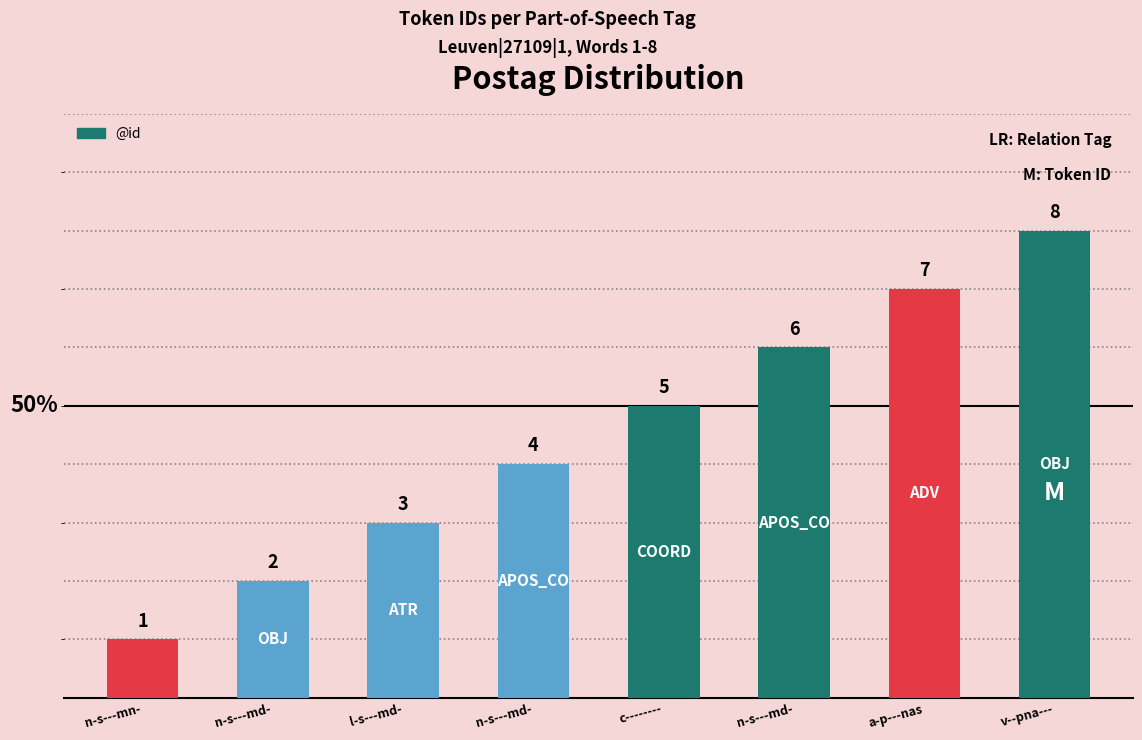

What is the average value?

4